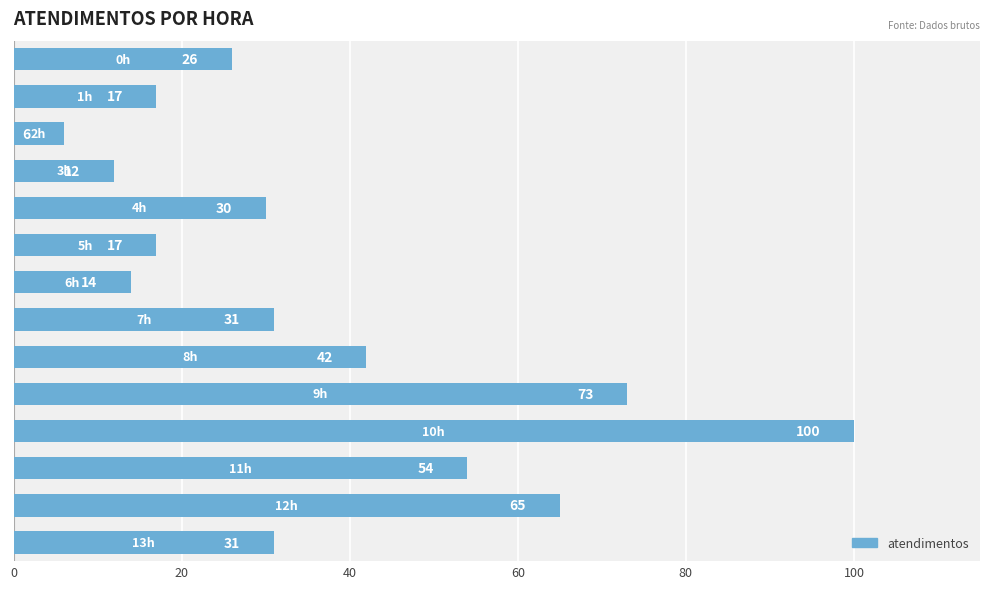

What is the value of the 6th bar from the top?

17